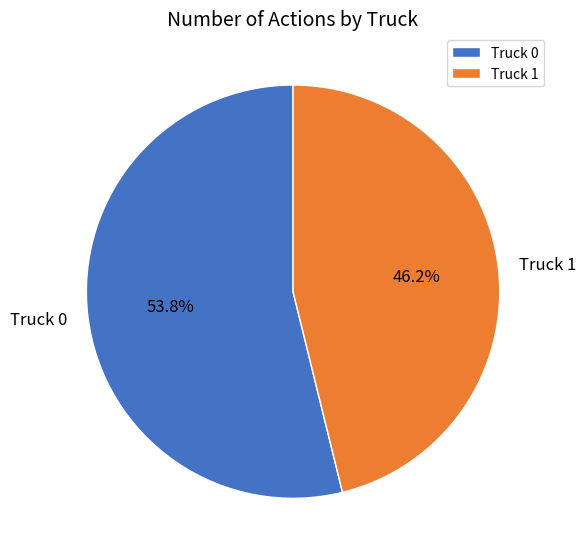

What is the smallest slice in the pie chart?

Truck 1